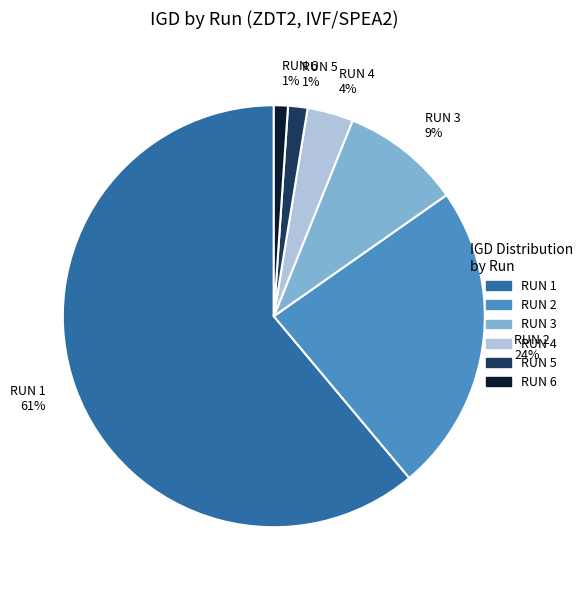

What is the largest slice in the pie chart?

RUN 1